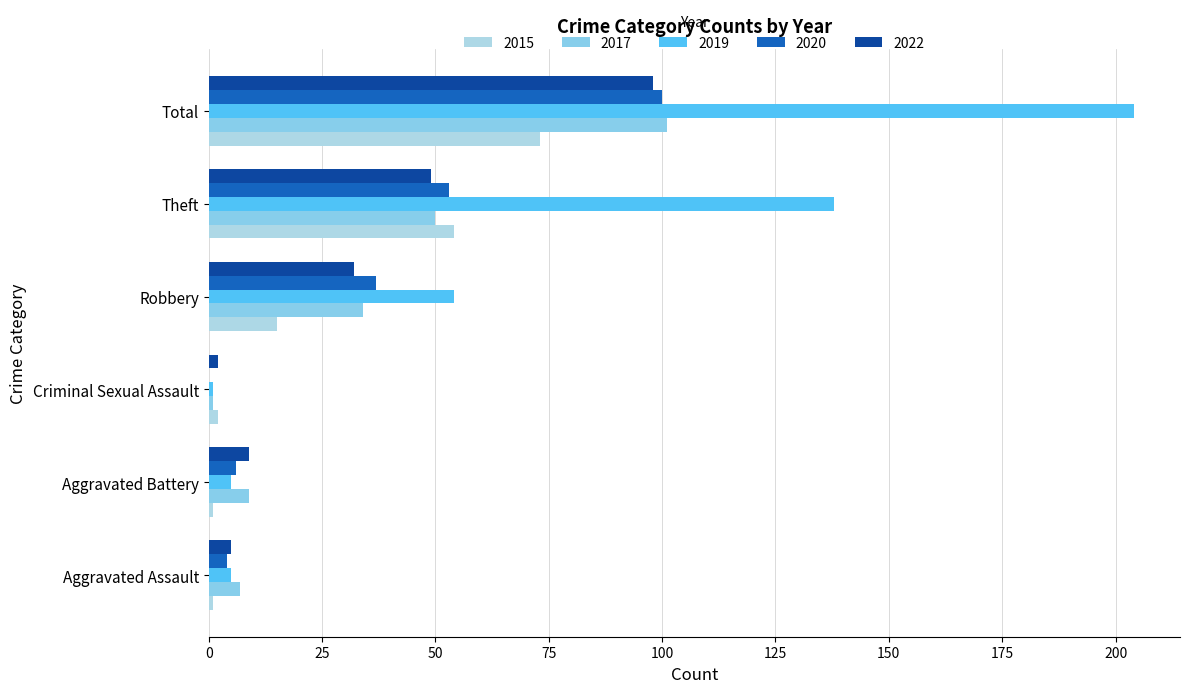

What is the label of the 5th bar from the right?

Aggravated Battery